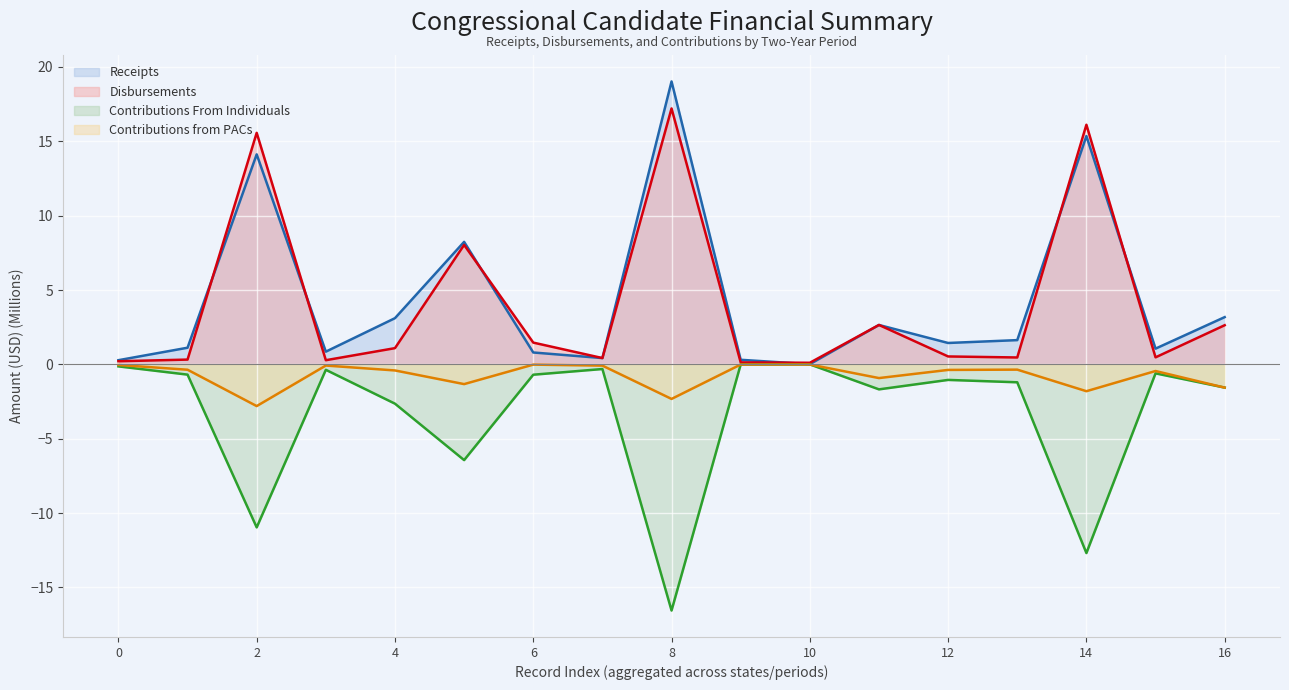

List the series in order of their peak value, lowest first.

Contributions from PACs (line), Contributions From Individuals (line), Disbursements (line), Receipts (line)